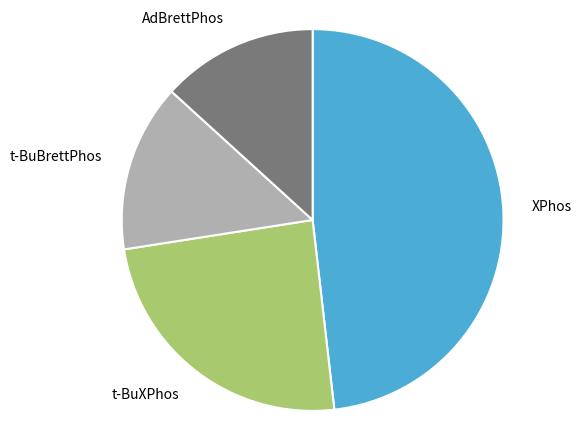

Combined, do AdBrettPhos and t-BuXPhos account for over 50%?

No